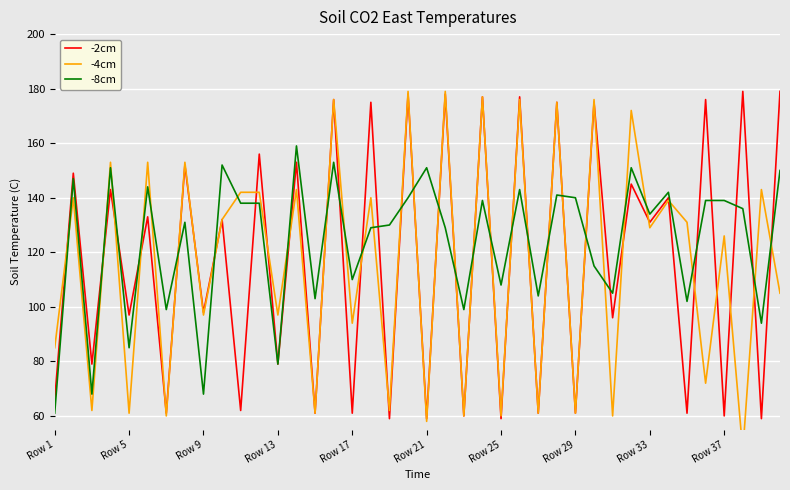

What is the maximum value for -8cm?

159